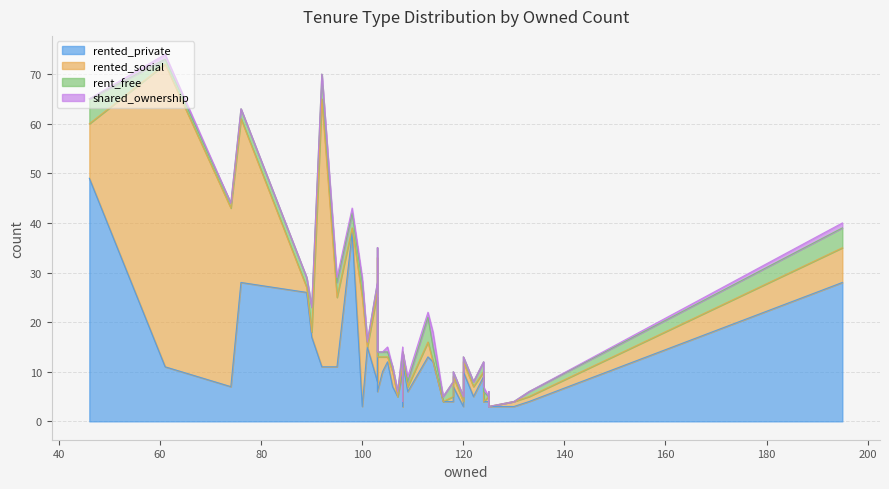

How many positive values does the rented_social series have?

34